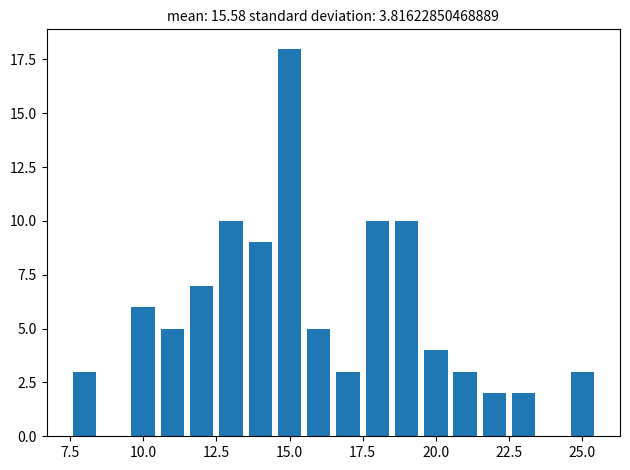

Read against the x-axis, roughly where is the centre of the tallest bar?

15.0